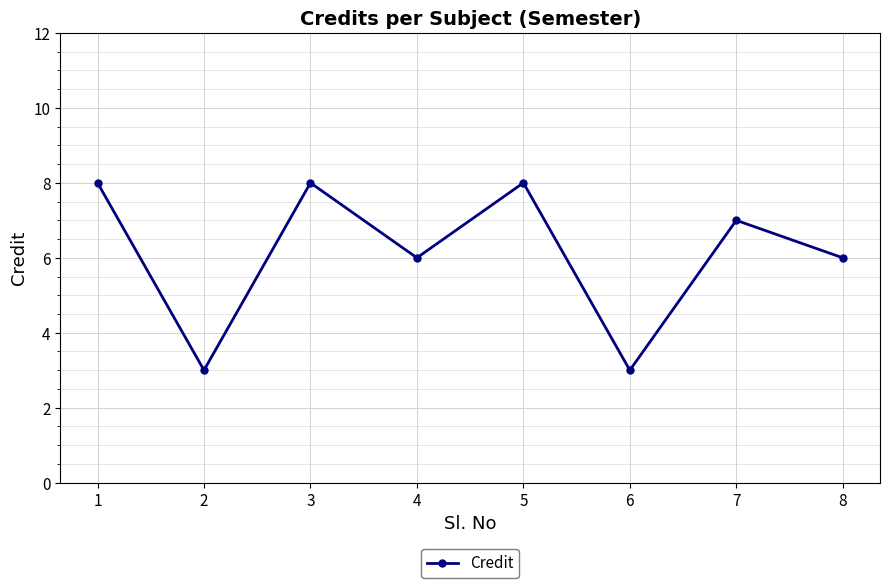

Does the chart have visible grid lines?

Yes